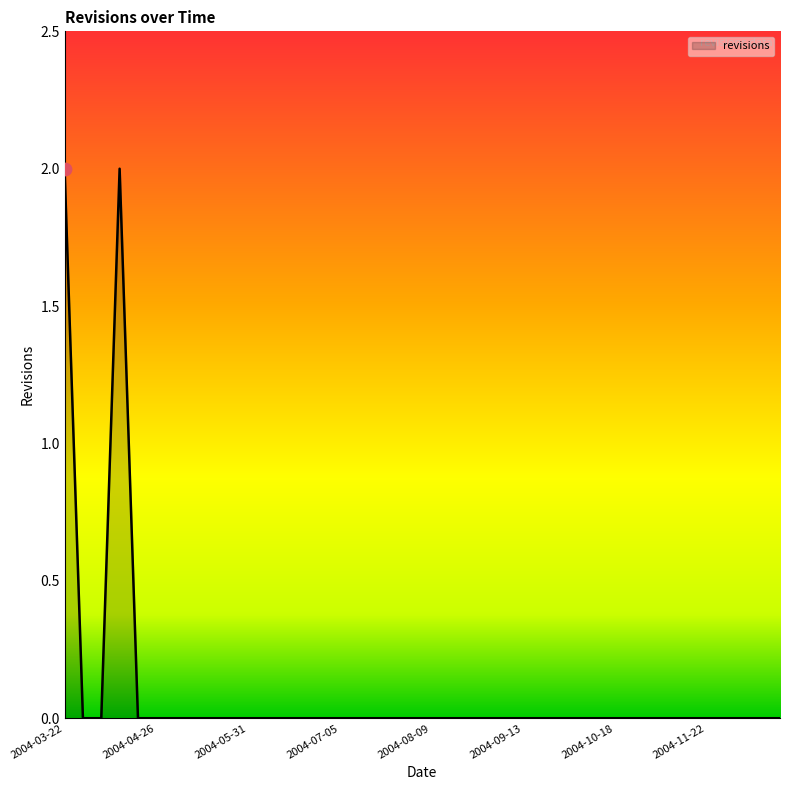

How many lines are shown in the chart?

1